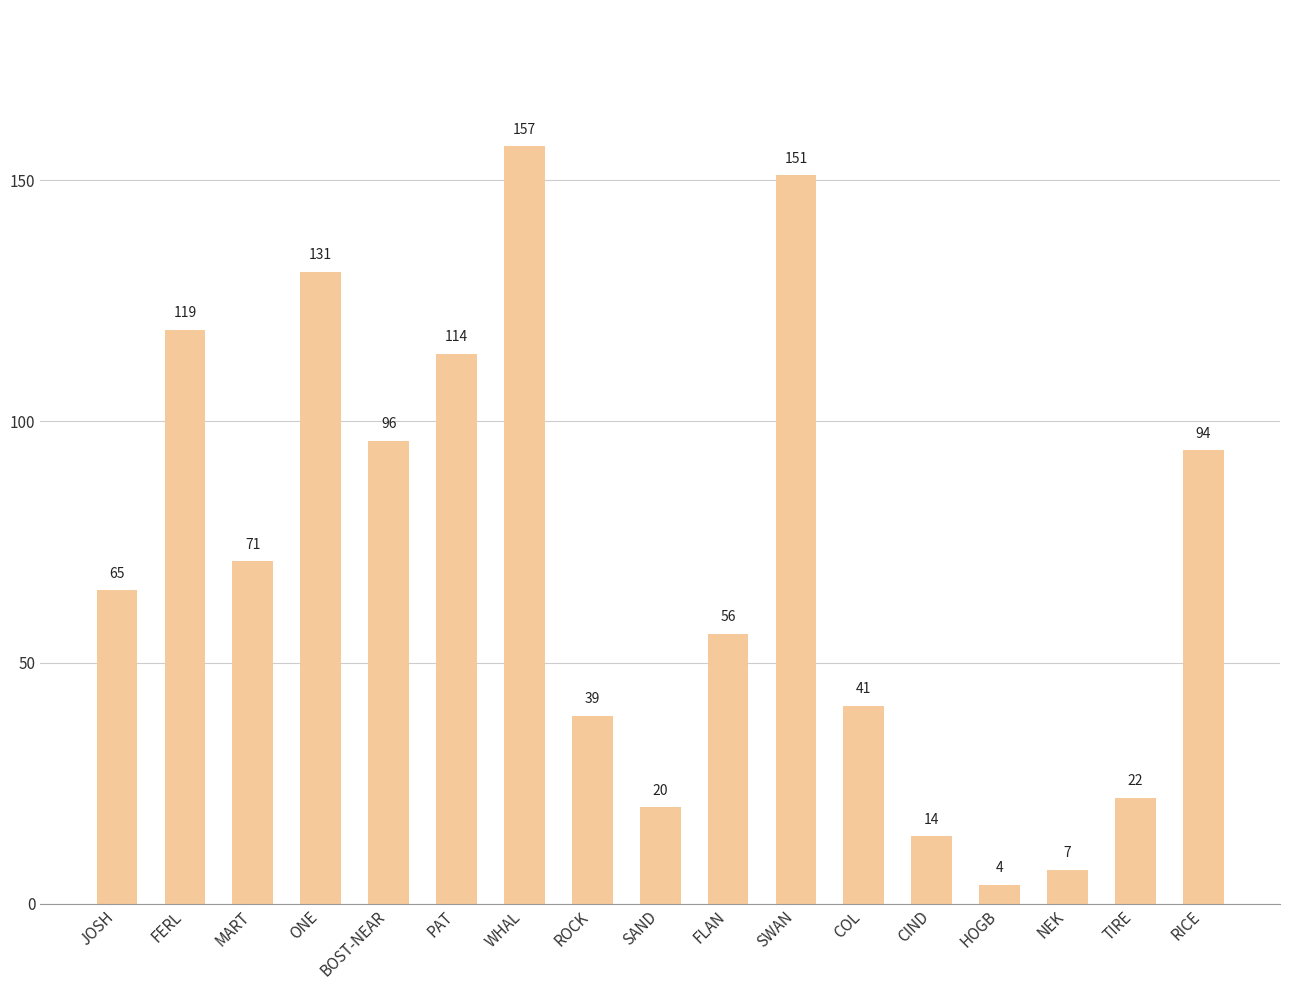

What is the label of the 9th bar from the right?

SAND